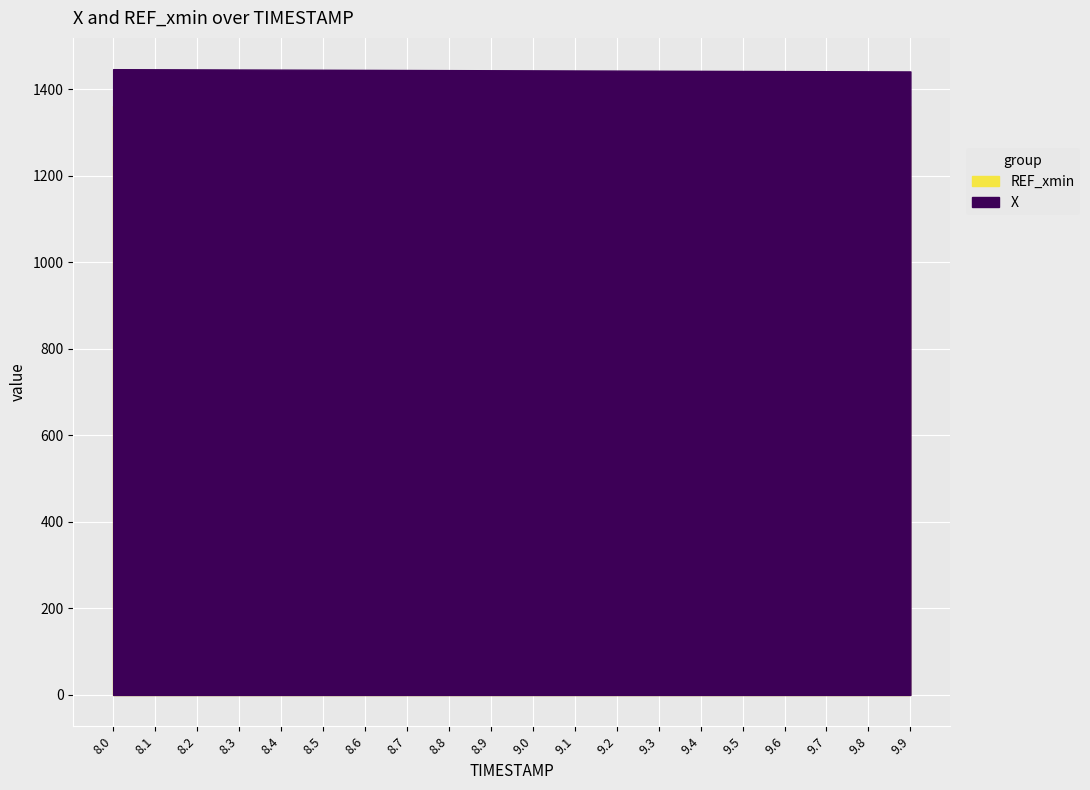

Reading left to right, what are all the values shown in this chart?

X: 1446.7	1446.4	1446.2	1445.9	1445.6	1445.4	1445.1	1444.8	1444.5	1444.2	1444.0	1443.7	1443.4	1443.1	1442.8	1442.6	1442.3	1442.0	1441.7	1441.5
REF_xmin: 1362.5	1362.5	1362.5	1362.5	1362.5	1362.5	1362.5	1362.5	1362.5	1362.5	1362.5	1362.5	1362.5	1362.5	1362.5	1362.5	1362.5	1362.5	1362.5	1362.5